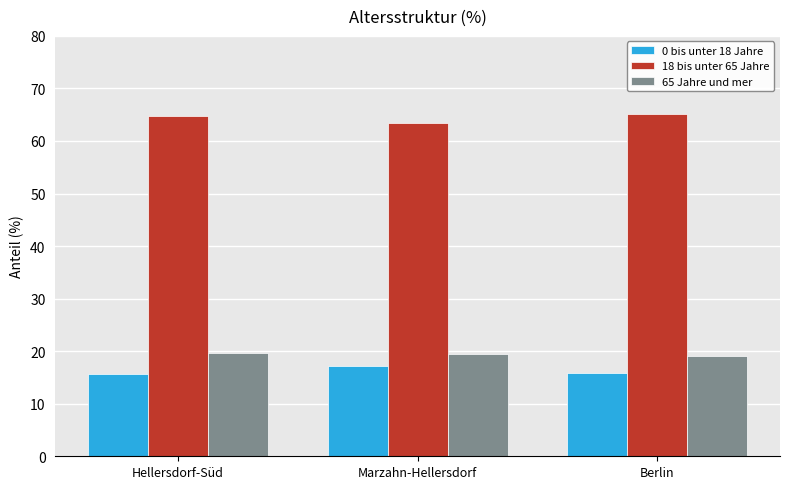

What is the greatest value displayed?

65.1